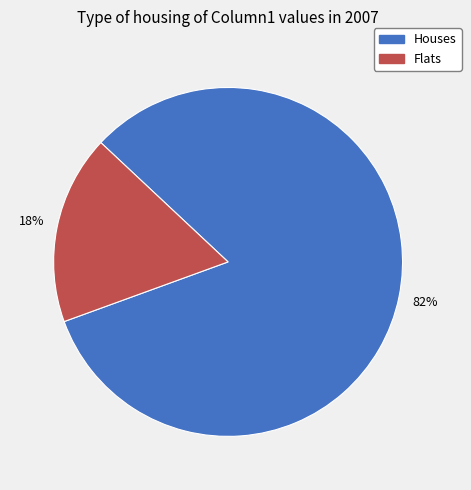

Which category has the smallest portion of the pie?

Flats